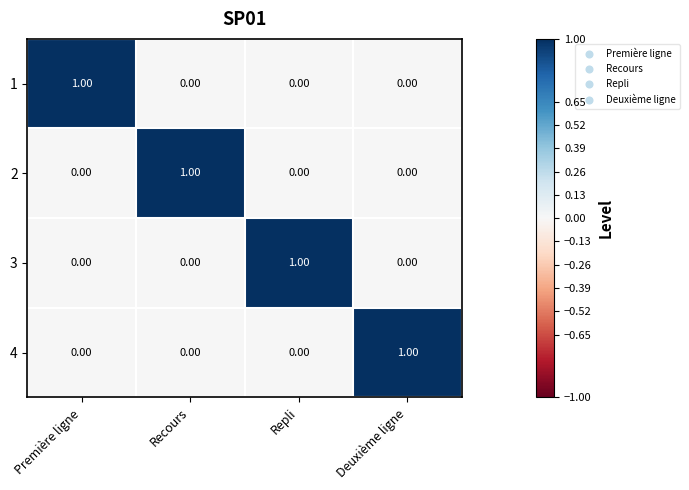

Is the value of 2 at Repli greater than the value of 1 at Première ligne?

No